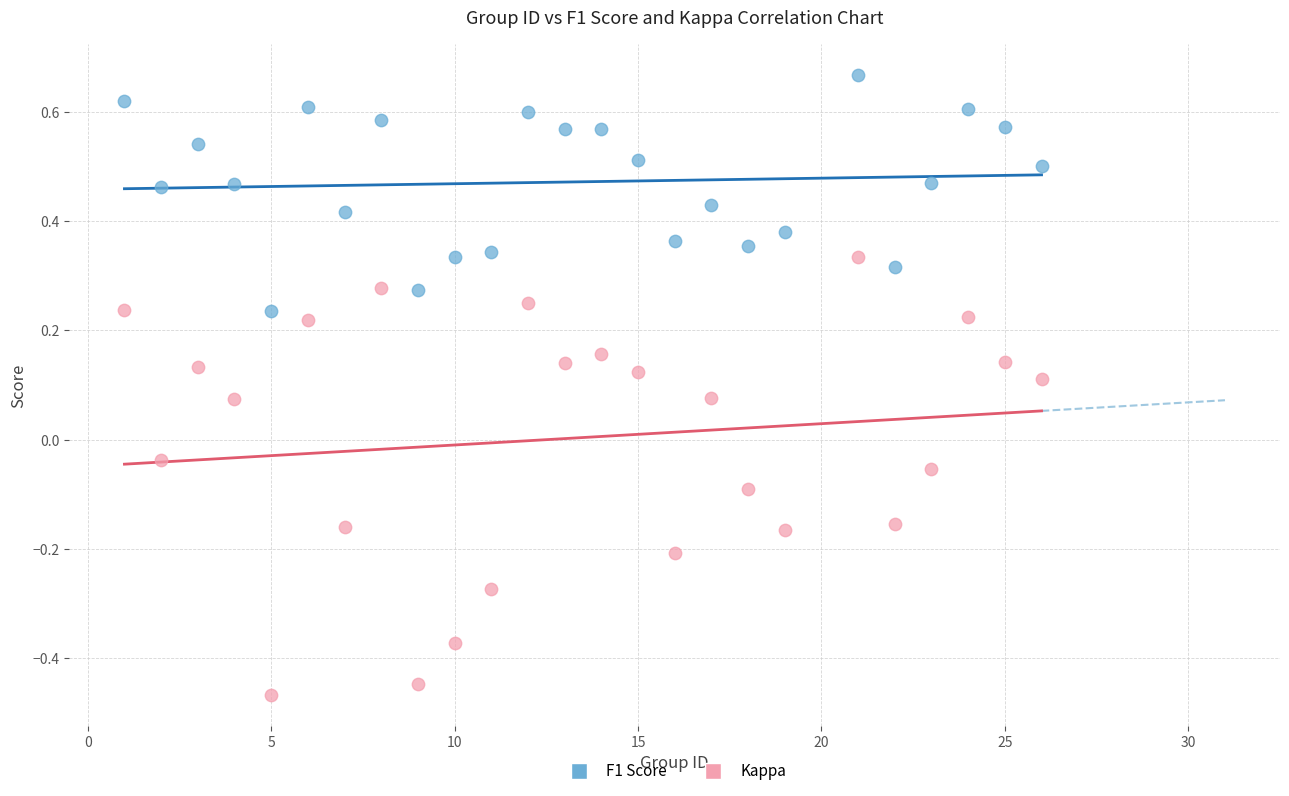

What are all the series names shown in the legend?

F1 Score, Kappa